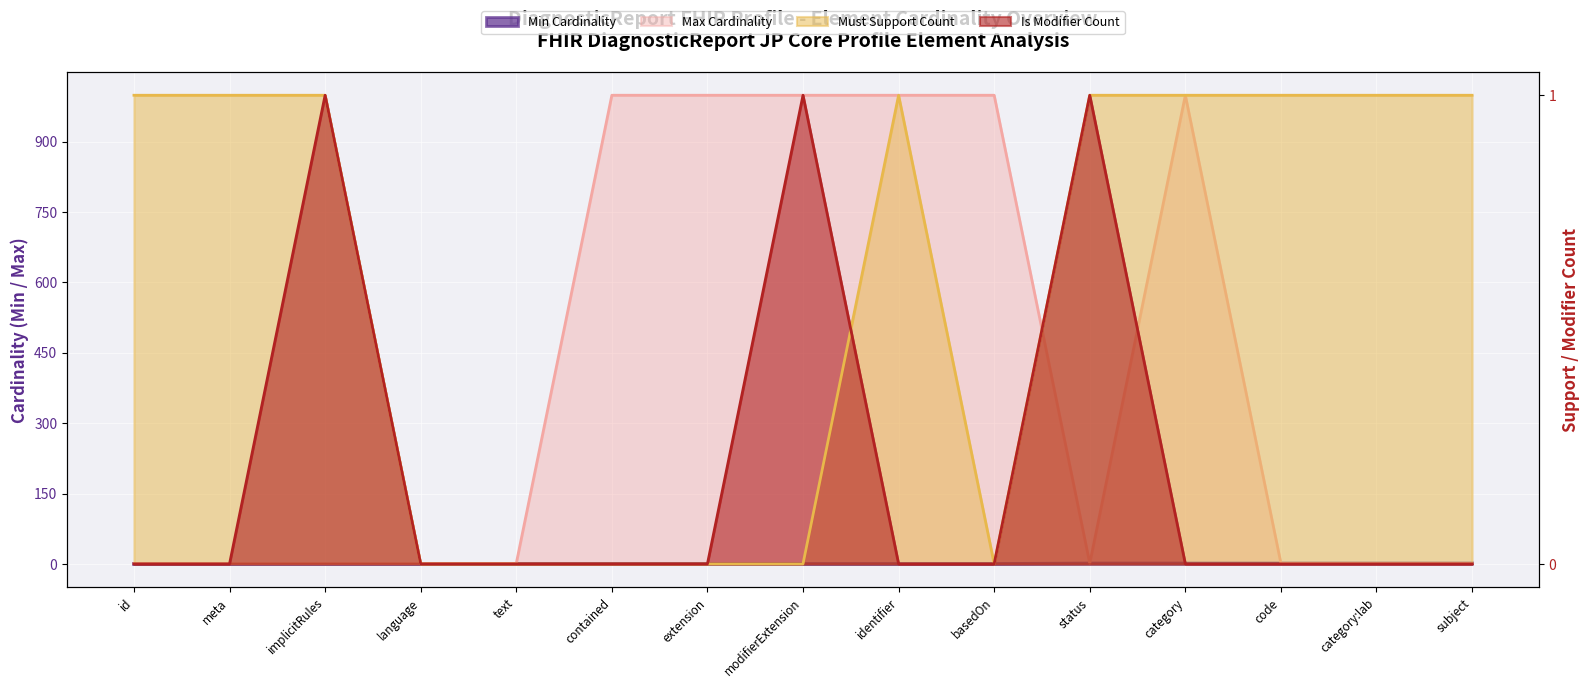

What are all the series names shown in the legend?

Min Cardinality, Max Cardinality, Must Support Count, Is Modifier Count